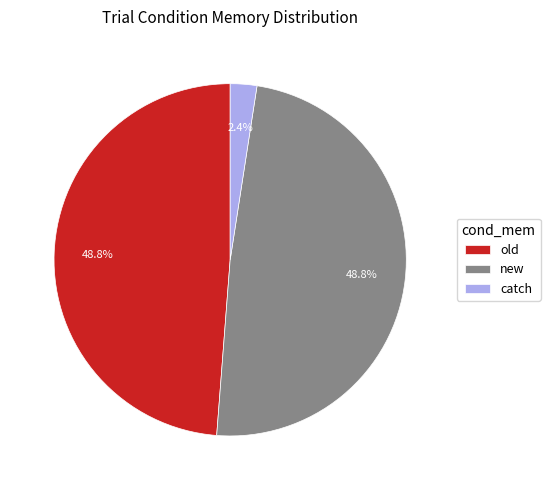

What is the total percentage of old and catch?

51.2%